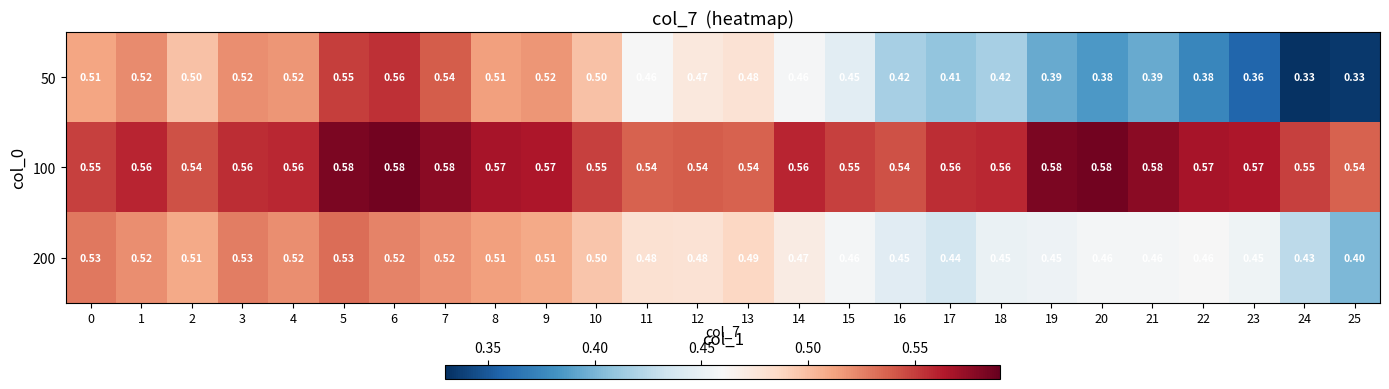

Is the value of 200 at 15 greater than the value of 100 at 6?

No